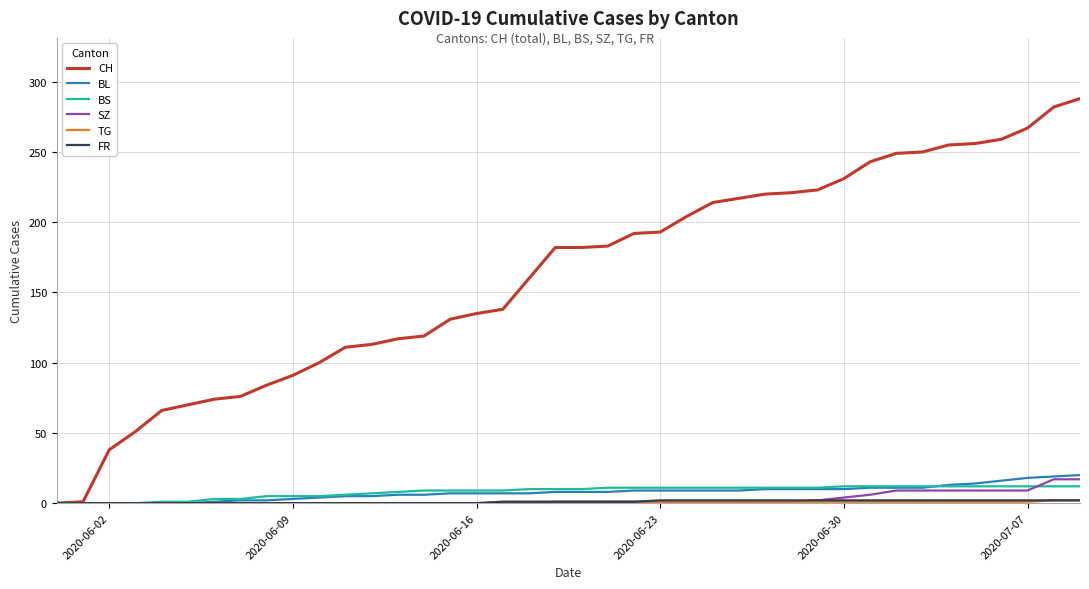

Which series has the largest total across all categories?

CH